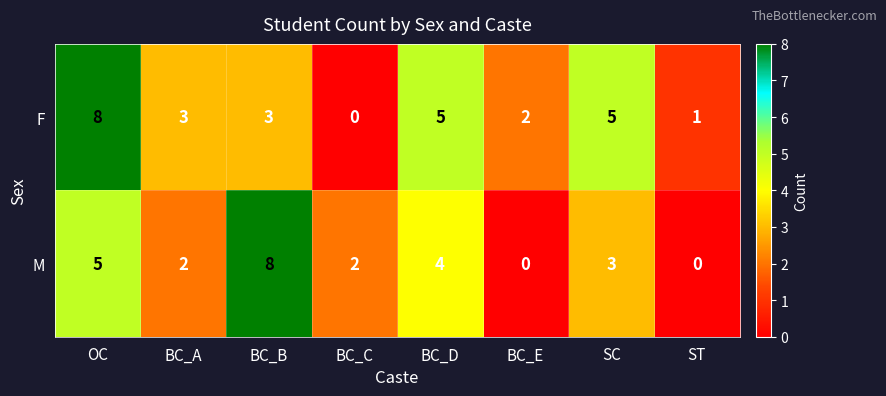

Reading left to right, list all the values displayed in this chart.

F: OC=8	BC_A=3	BC_B=3	BC_C=0	BC_D=5	BC_E=2	SC=5	ST=1
M: OC=5	BC_A=2	BC_B=8	BC_C=2	BC_D=4	BC_E=0	SC=3	ST=0